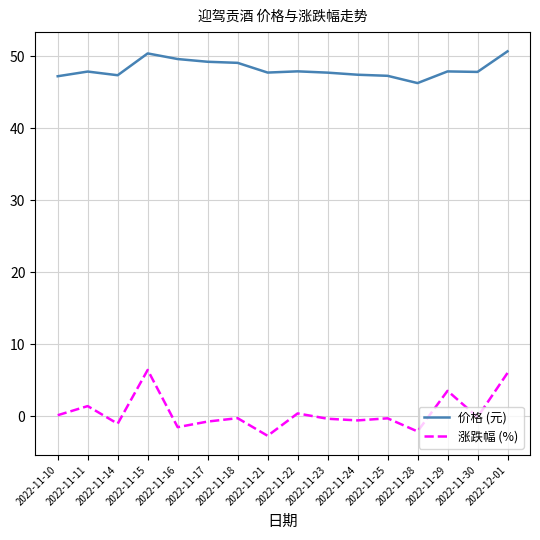

The value of 价格 (元) at 2022-11-15 is 50.4. True or false?

True